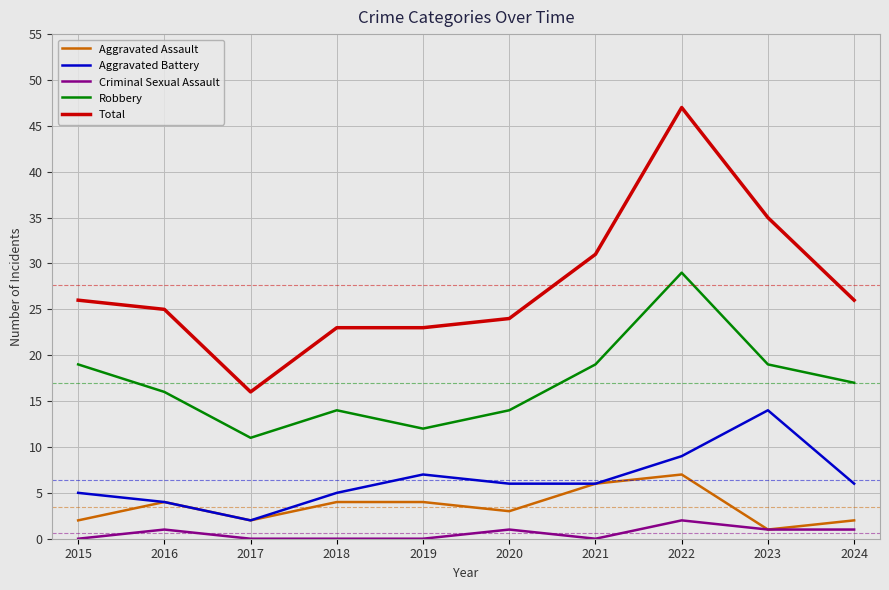

Is the value of Robbery at 2016 greater than the value of Aggravated Assault at 2022?

Yes